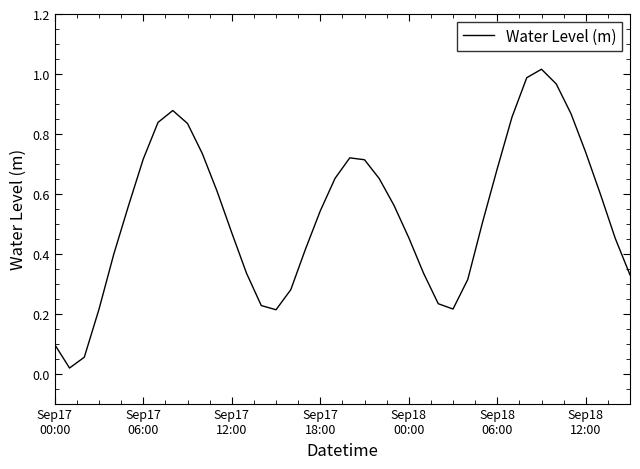

How many points are lower than both their immediate neighbors (excluding endpoints)?

3